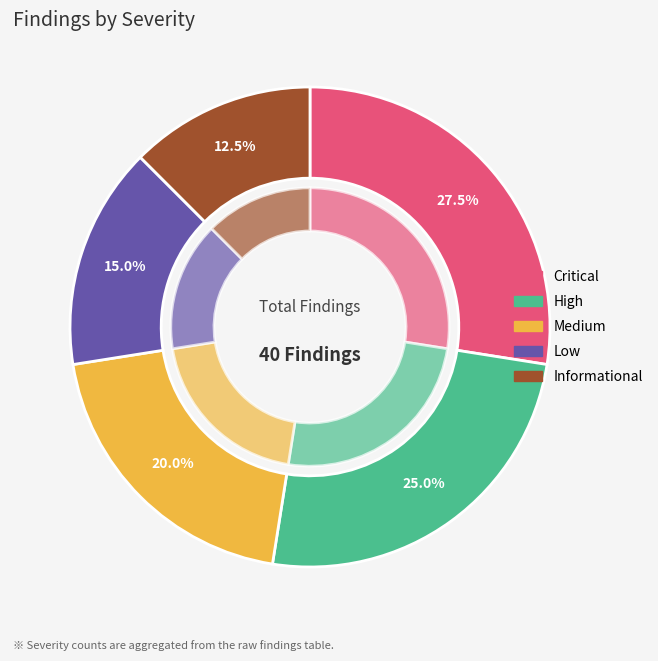

Rank the categories by value from lowest to highest.

Informational, Low, Medium, High, Critical